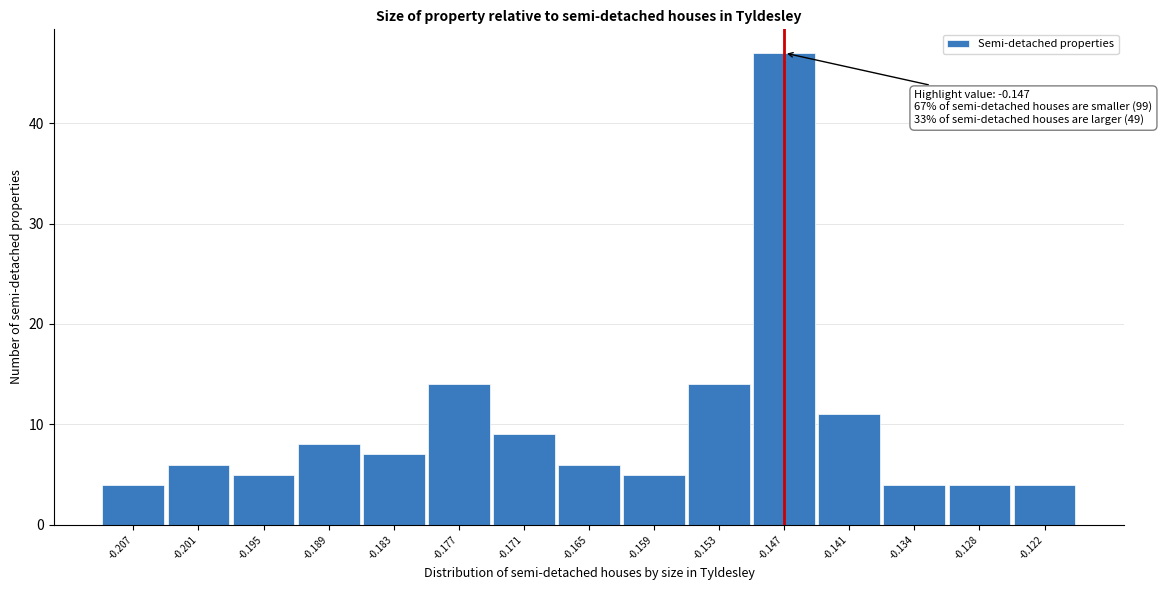

Over which range of the x-axis is the bar tallest?

-0.150 to -0.144